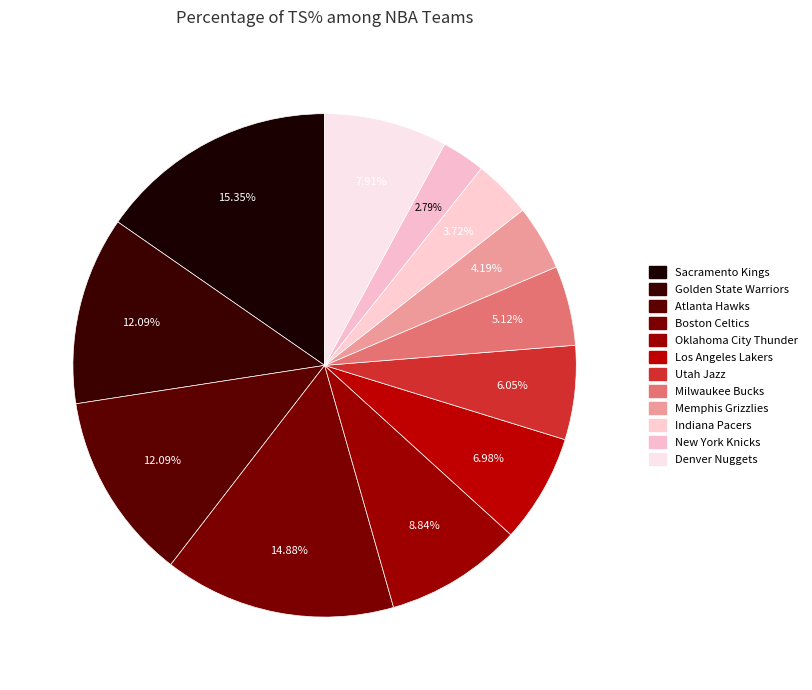

Count the number of slices in the pie.

12